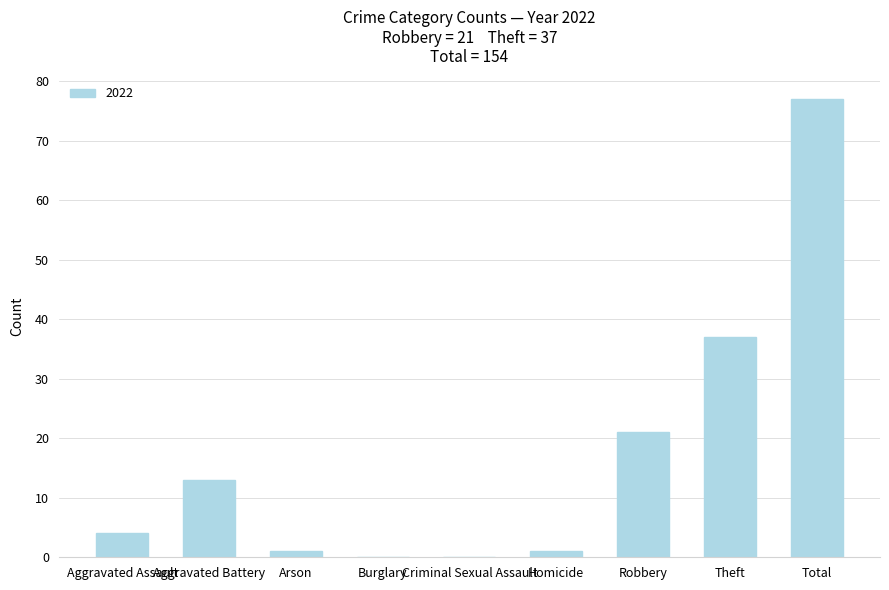

What is the greatest value displayed?

77